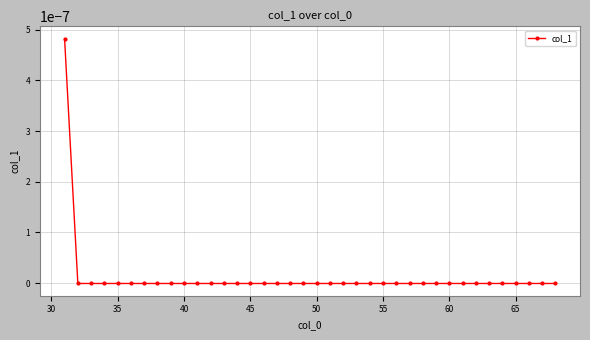

Count the number of data series in this chart.

1